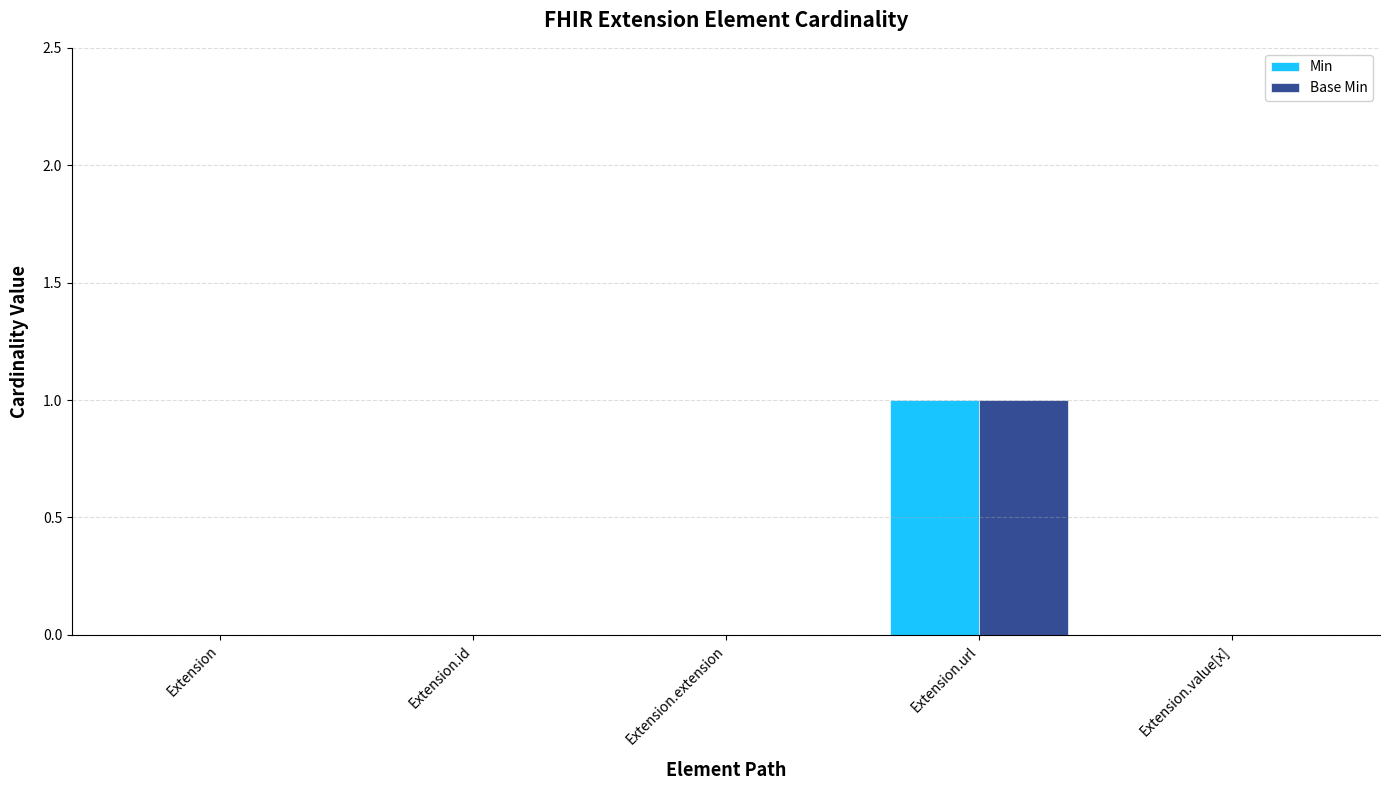

How many categories are shown in the chart?

5